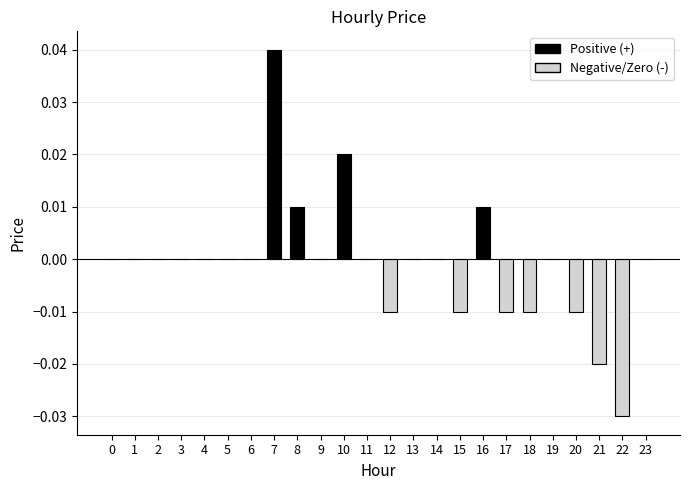

Count the number of categories in the chart.

24